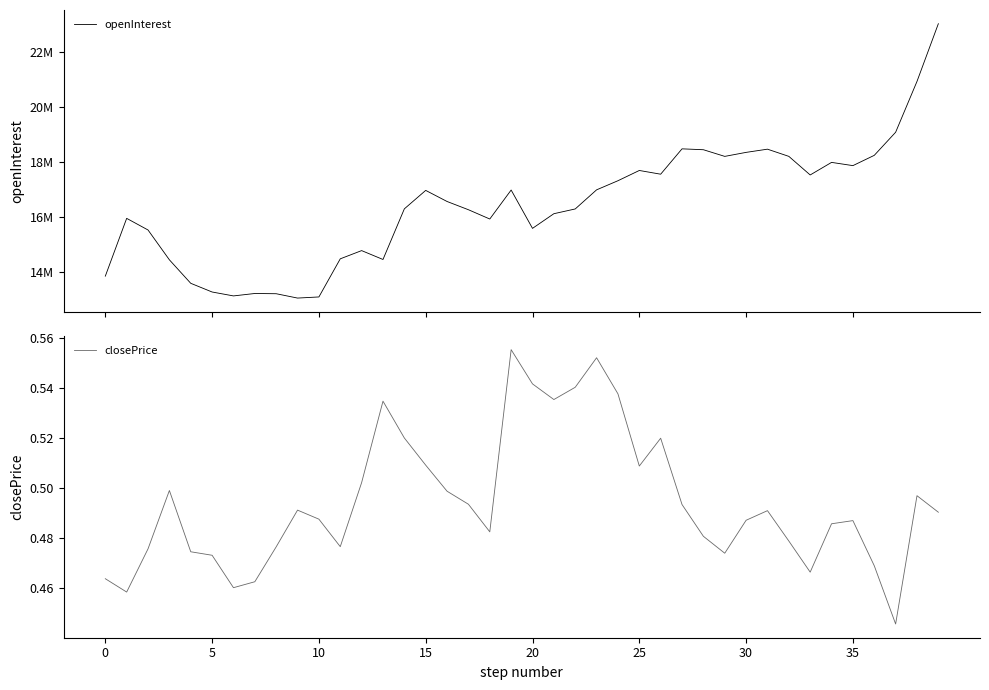

Between 23 and 9, which is larger?

23